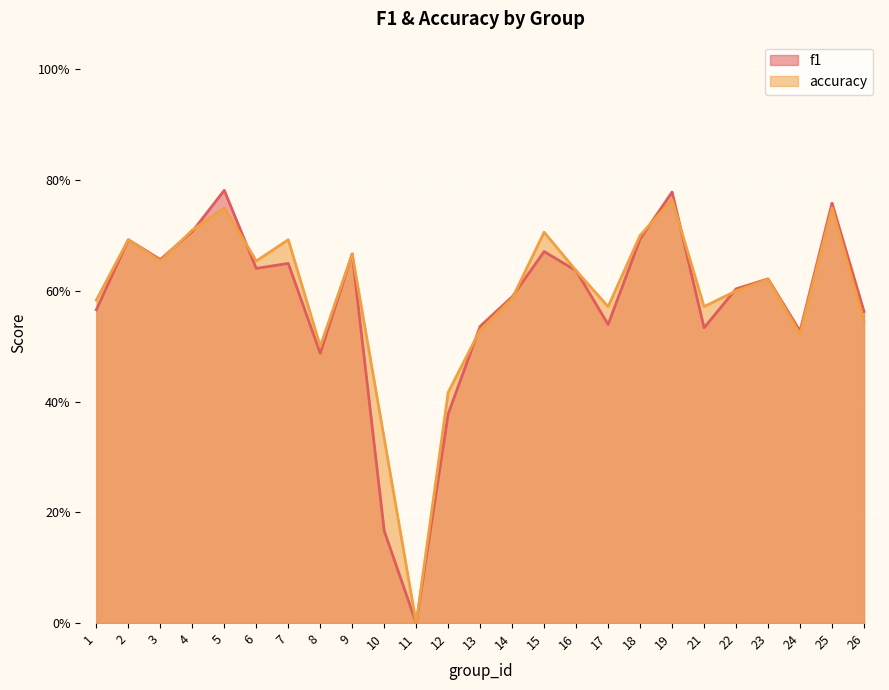

Does the chart display data point markers on the line(s)?

No